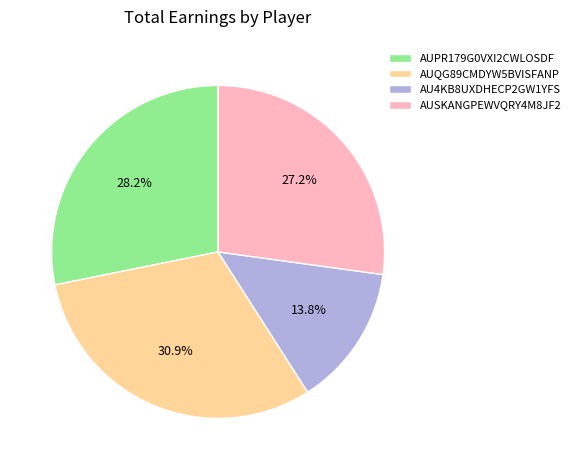

Approximately how many times larger is the value at AUPR179G0VXI2CWLOSDF compared to AU4KB8UXDHECP2GW1YFS?

2.0